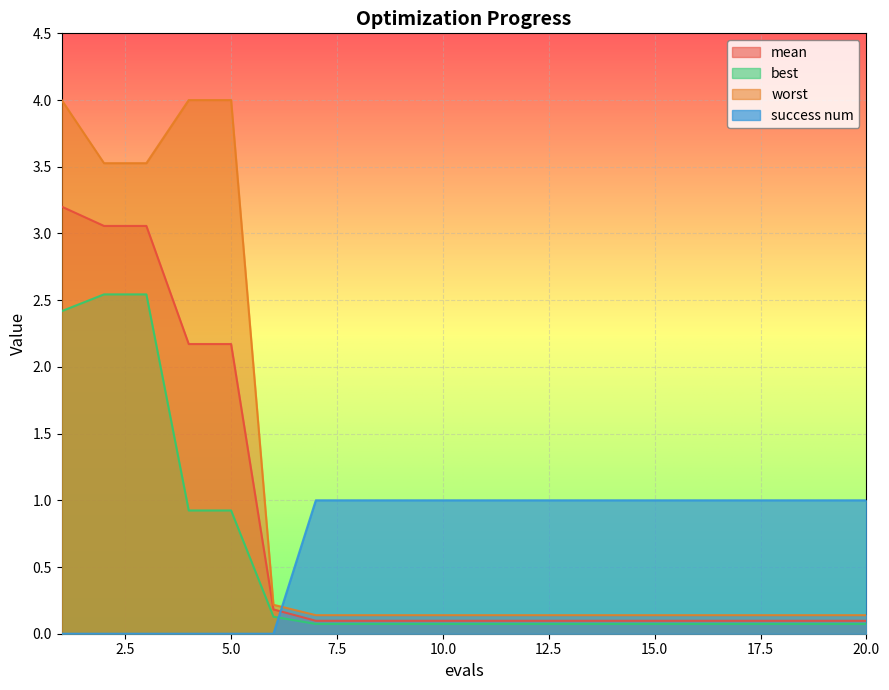

What is the difference between the maximum and second lowest values in the best series?

2.5